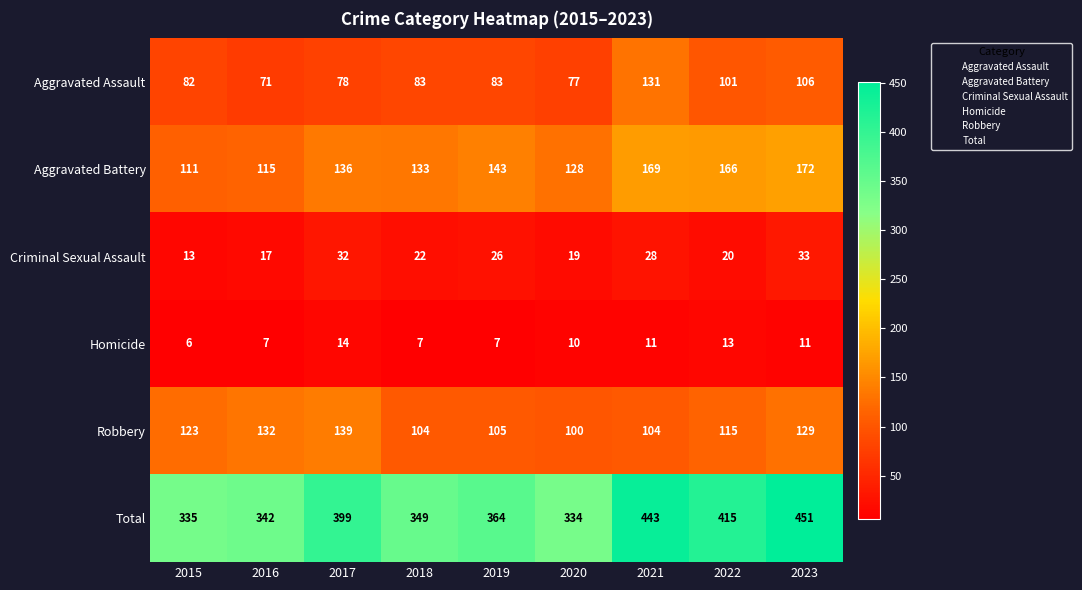

How many data points does each series have?

9